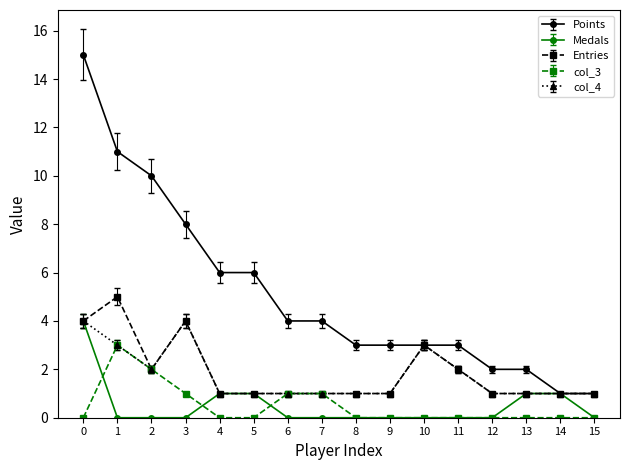

Is the value of Points at 4 greater than the value of Medals at 14?

Yes